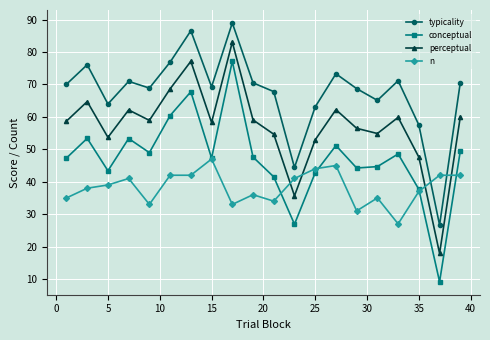

Which series has the largest total across all categories?

typicality